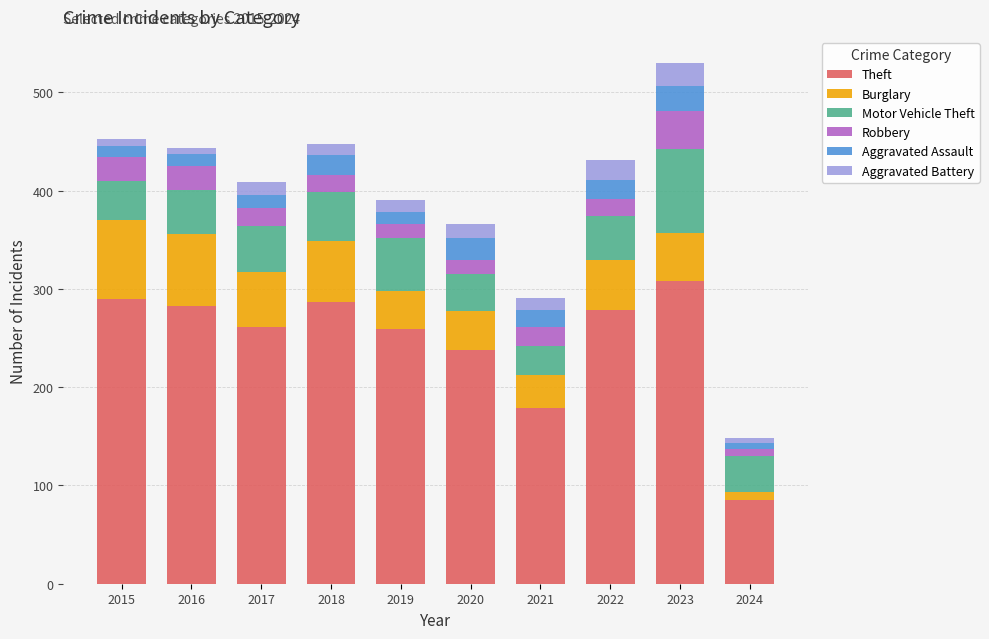

The Theft series shows 83 at 2016. True or false?

False